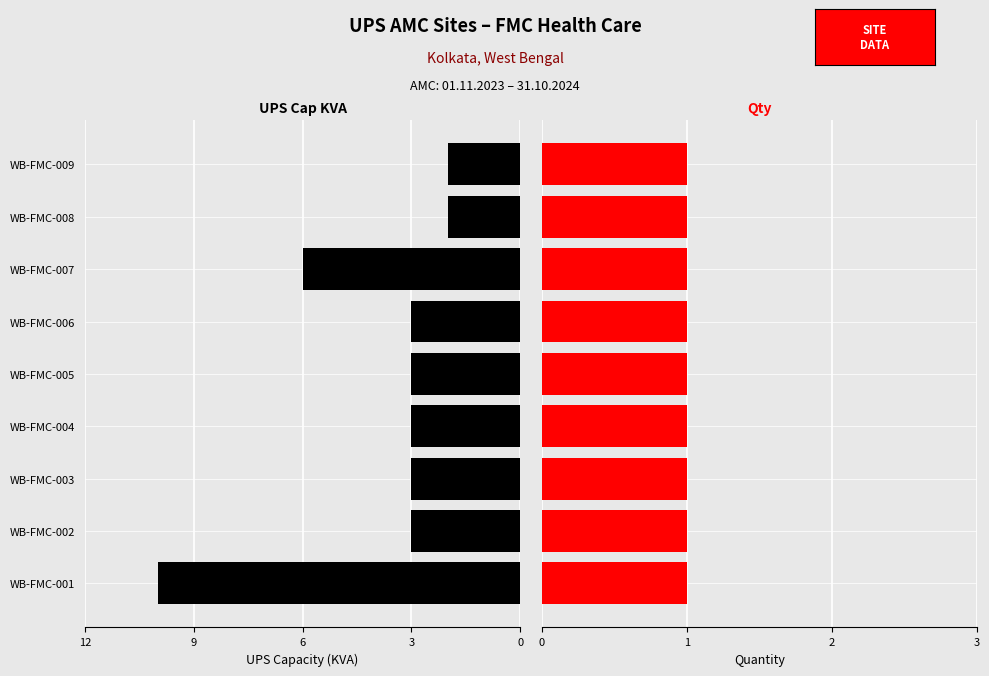

Is it true that Qty equals 1.3 at 8?

False